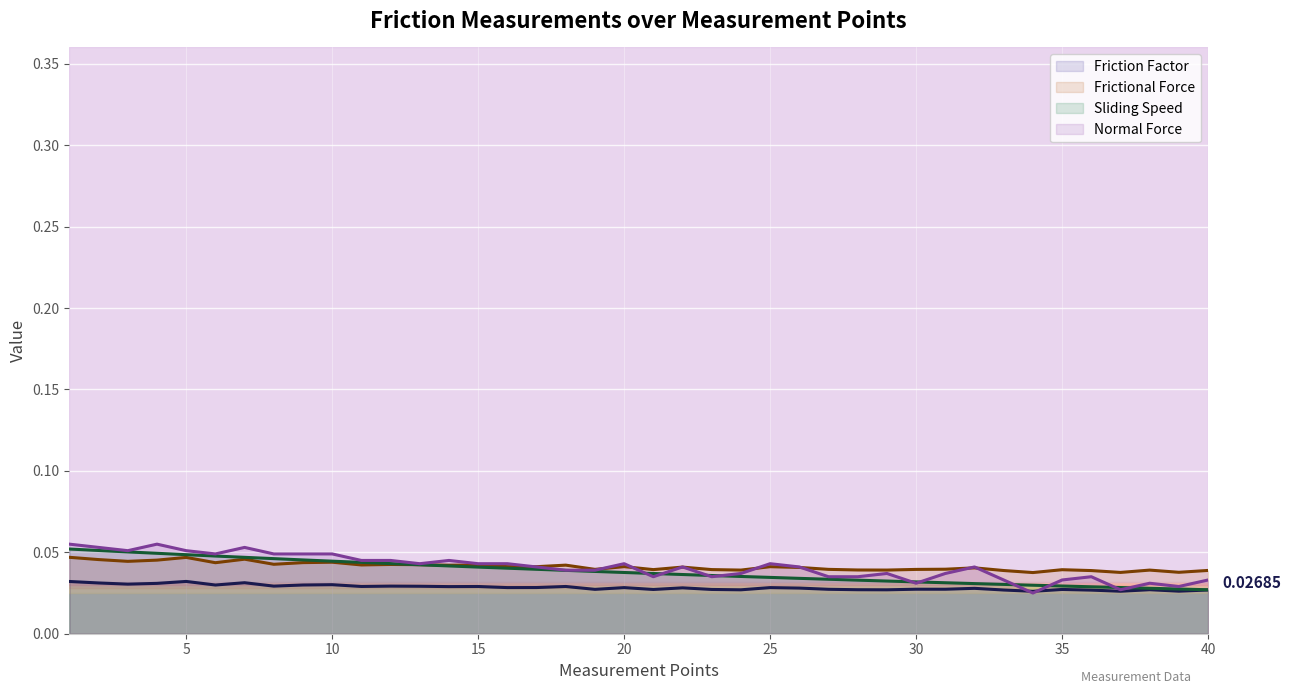

How many interior local peaks does the Normal Force series have?

10